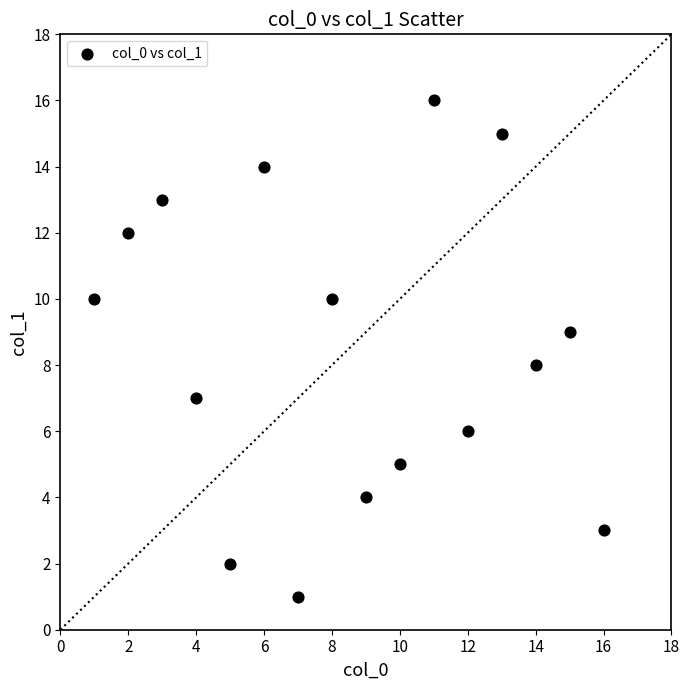

What is the range of Y values (max minus min)?

15